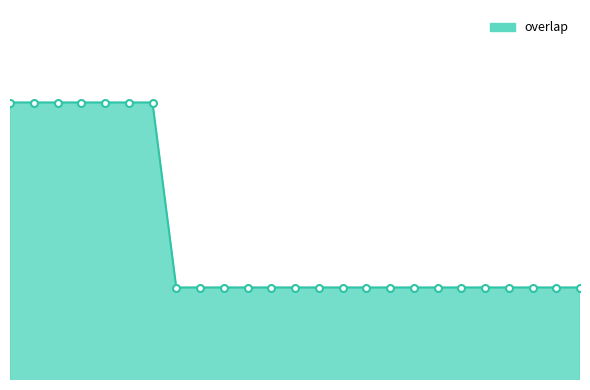

Does the chart have visible grid lines?

No